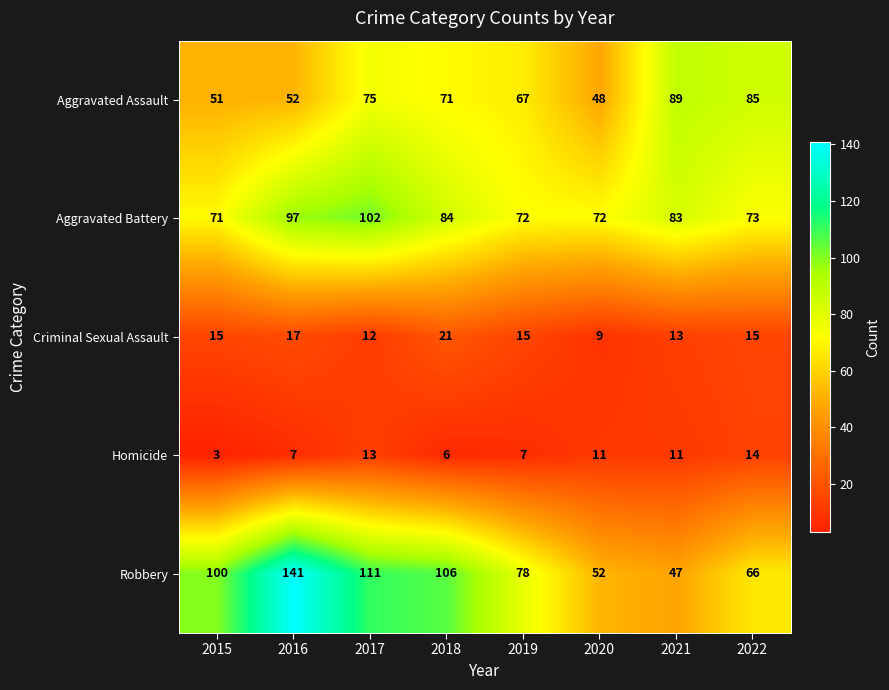

Is it true that Aggravated Battery equals 72 at 2019?

True